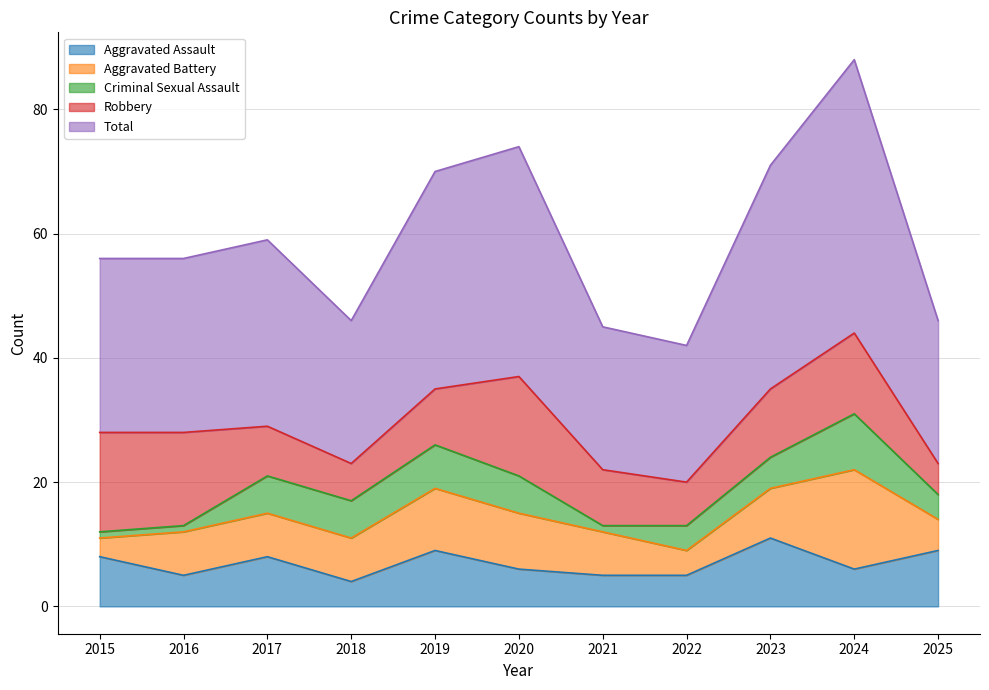

What are all the series names shown in the legend?

Aggravated Assault, Aggravated Battery, Criminal Sexual Assault, Robbery, Total